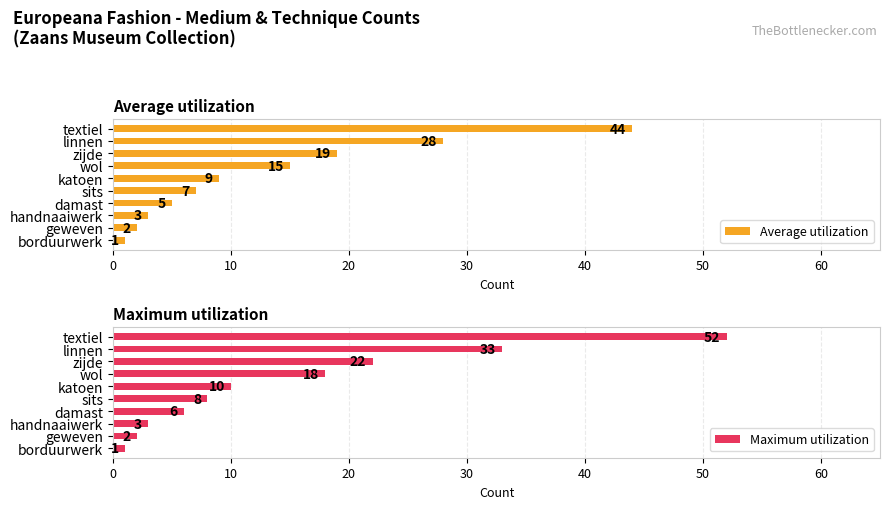

What is the maximum value shown in the chart?

52